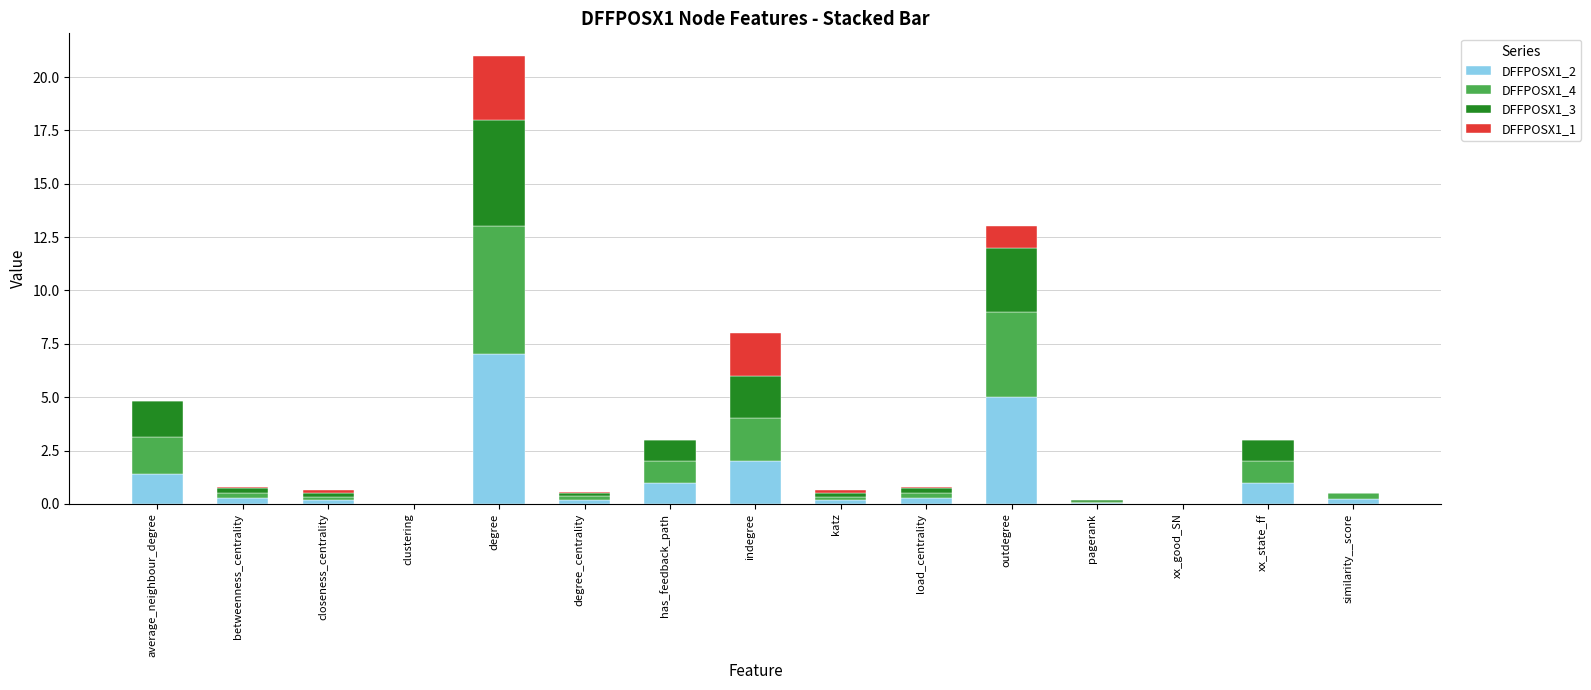

What is the sum of all DFFPOSX1_2 values?

18.8